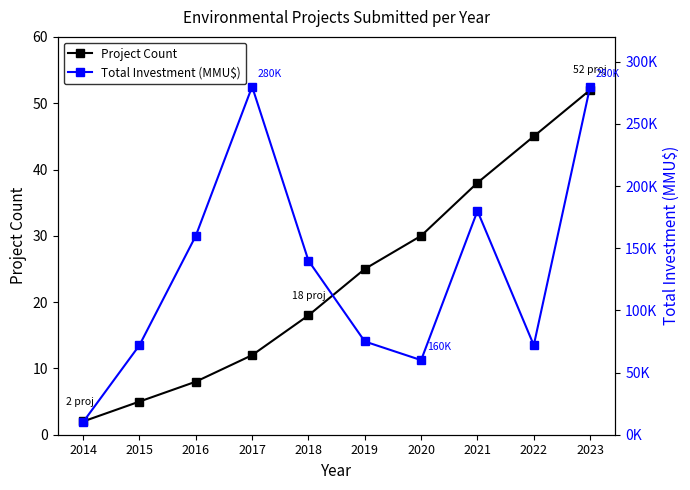

What is the highest value of the Project Count series?

52